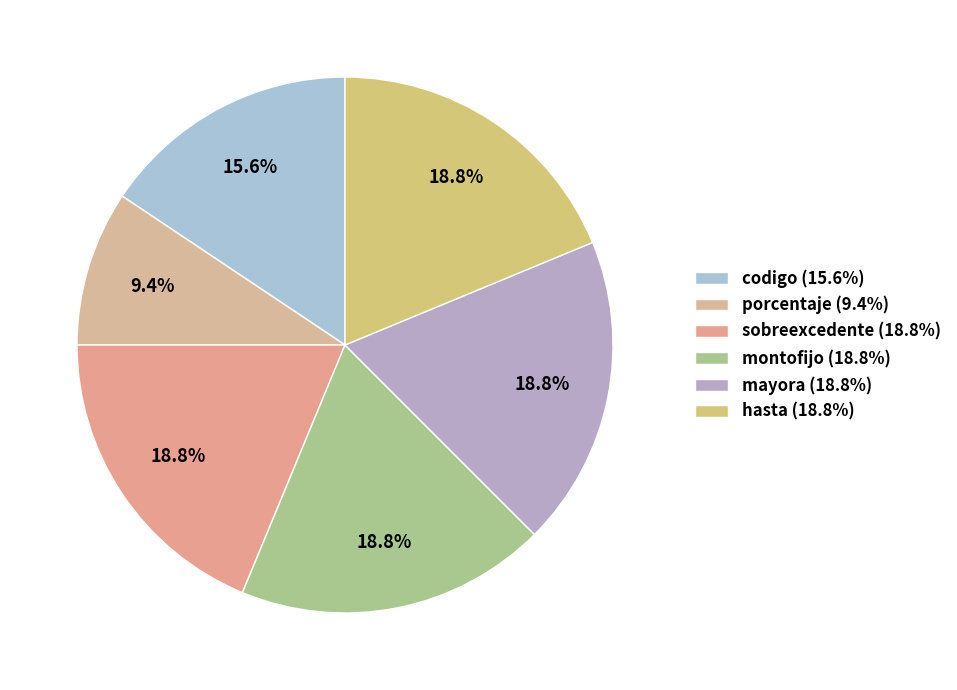

Is it true that hasta is 19% of the pie?

True